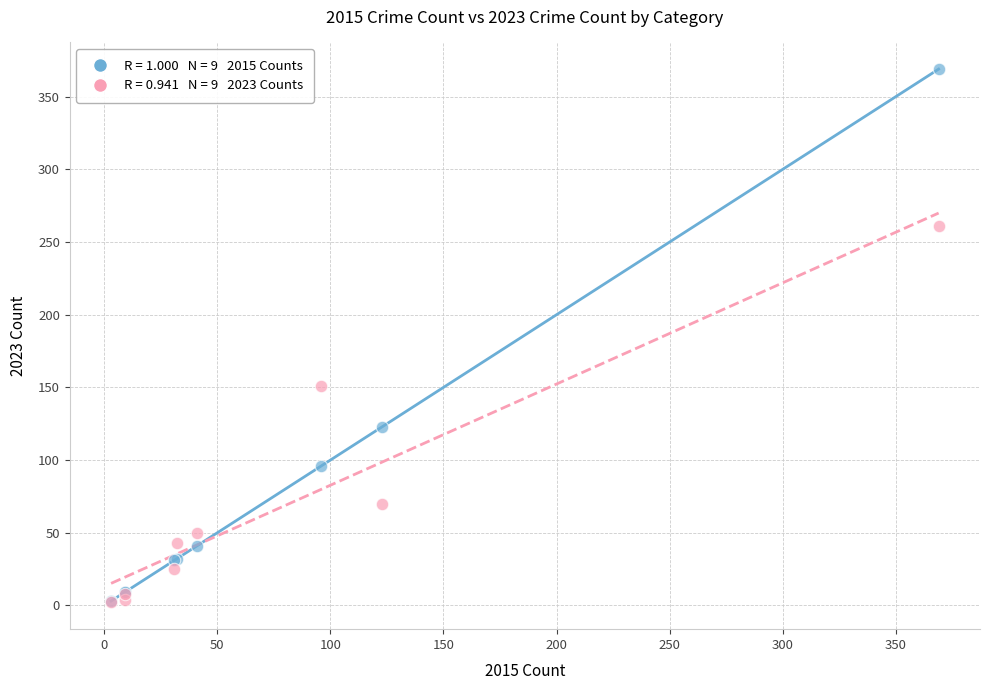

Across all series, what Y value is closest to 185?

151